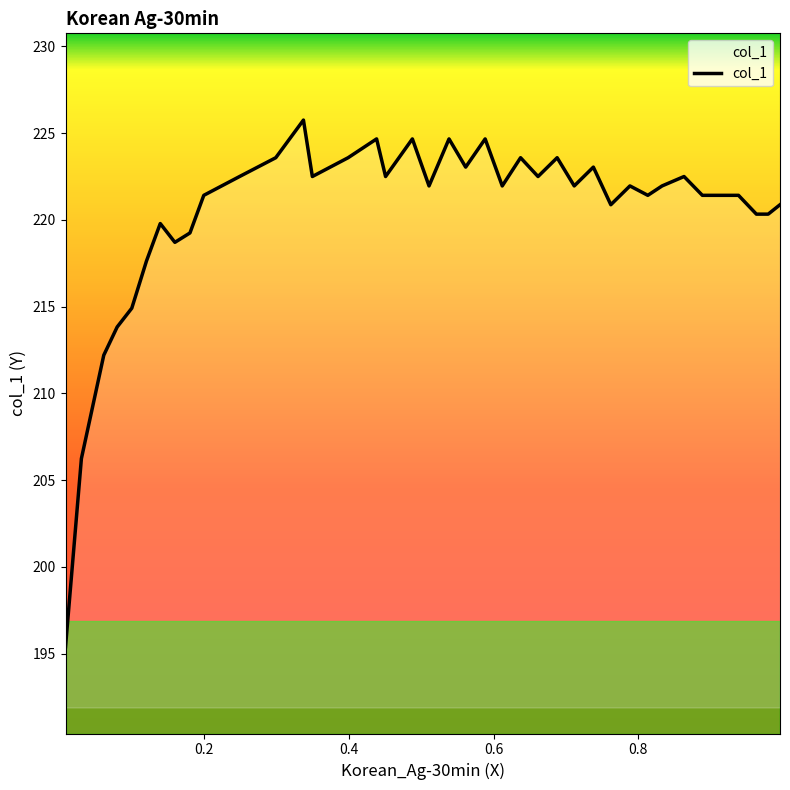

What is the minimum value shown in the chart?

195.4